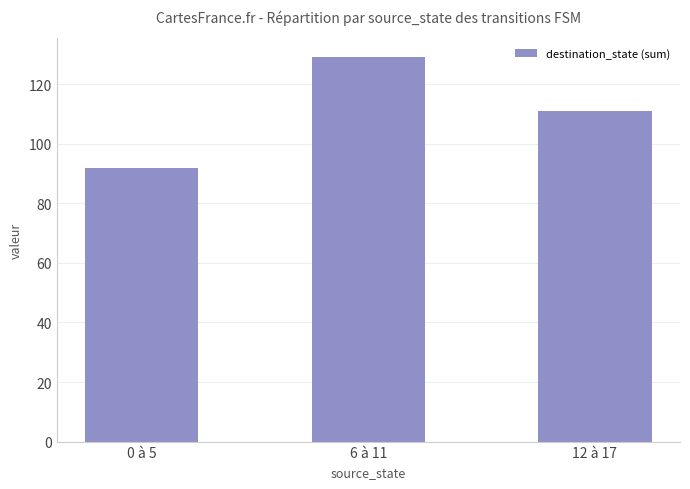

Which has a higher value, 6 à 11 or 12 à 17?

6 à 11